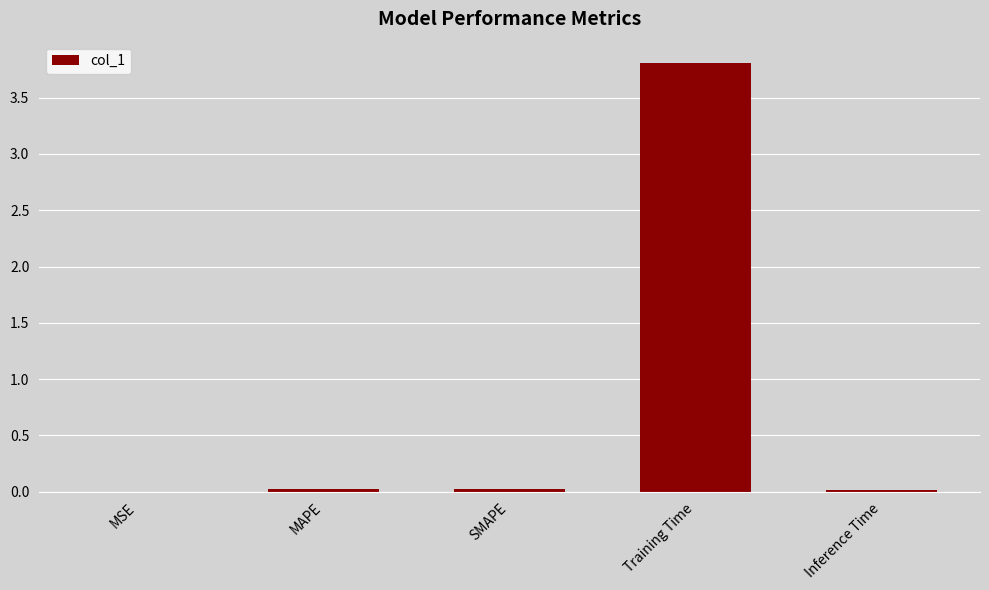

What is the approximate value at Training Time?

3.8